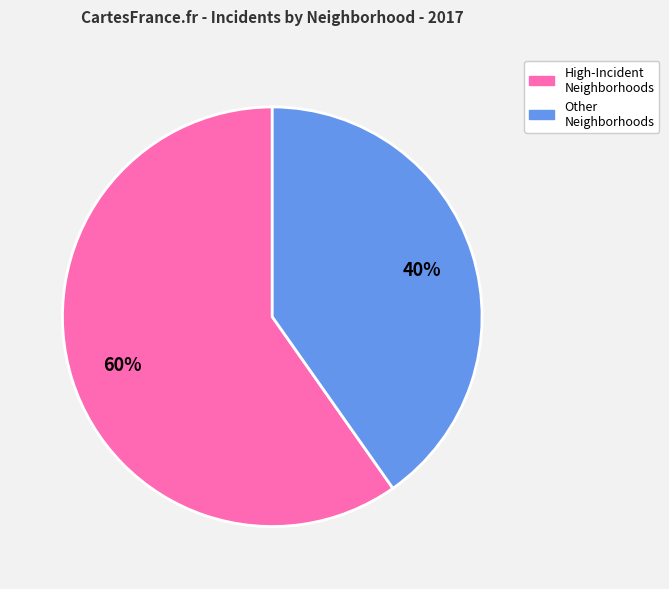

Is there any slice that represents more than half of the pie?

Yes